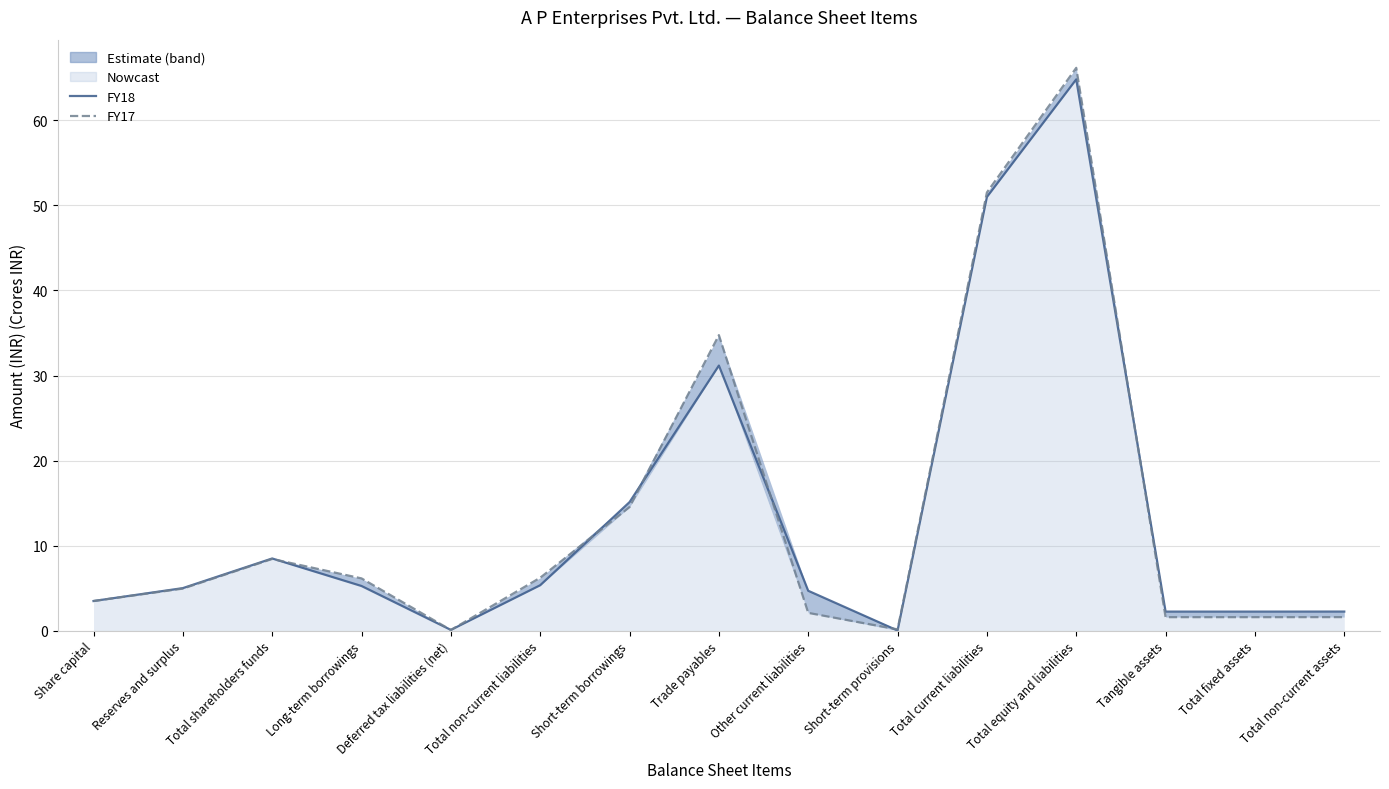

What position from the left is Long-term borrowings?

4